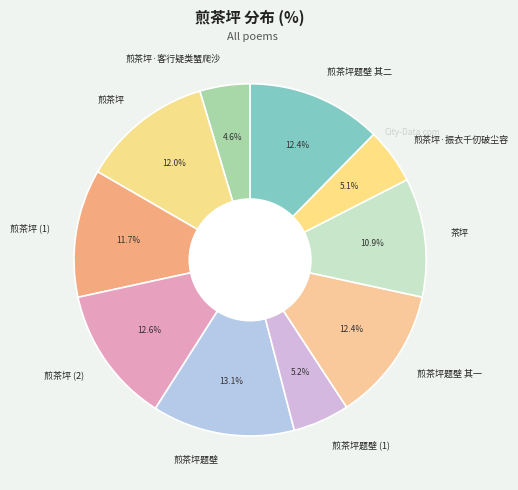

What portion of the pie excludes 煎茶坪题壁 其一?

87.6%